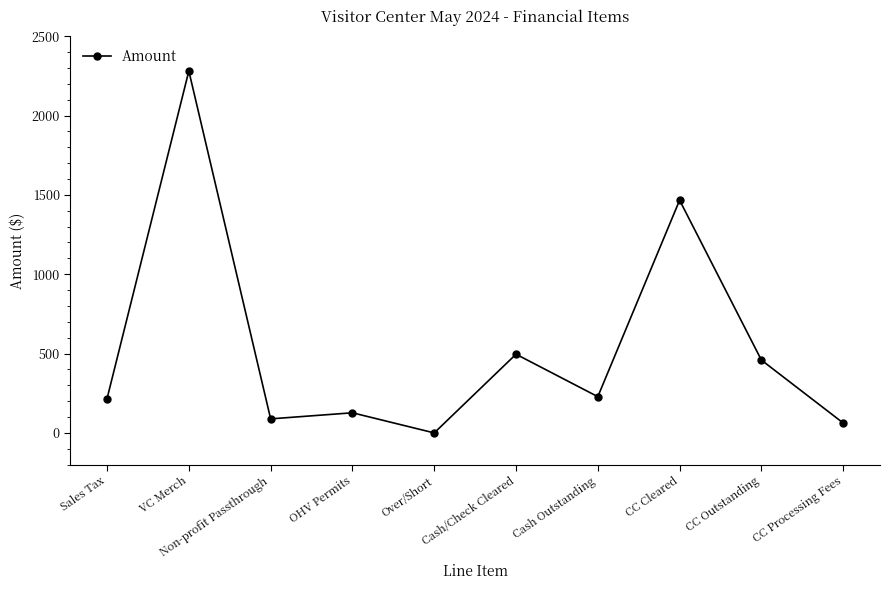

Is this an area chart (filled region under the line)?

No